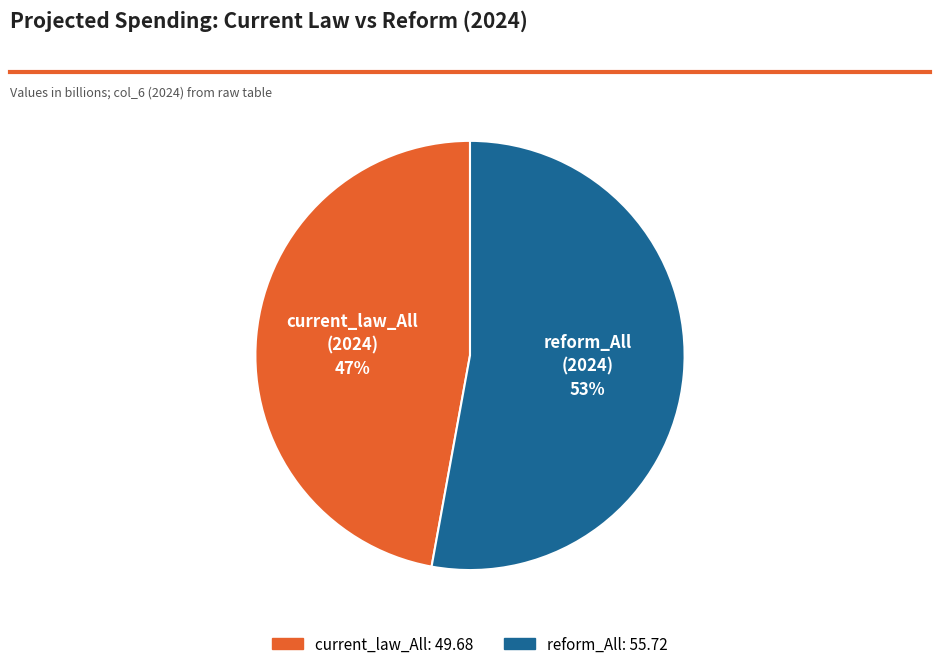

The reform_All slice represents 53% of the pie. True or false?

True